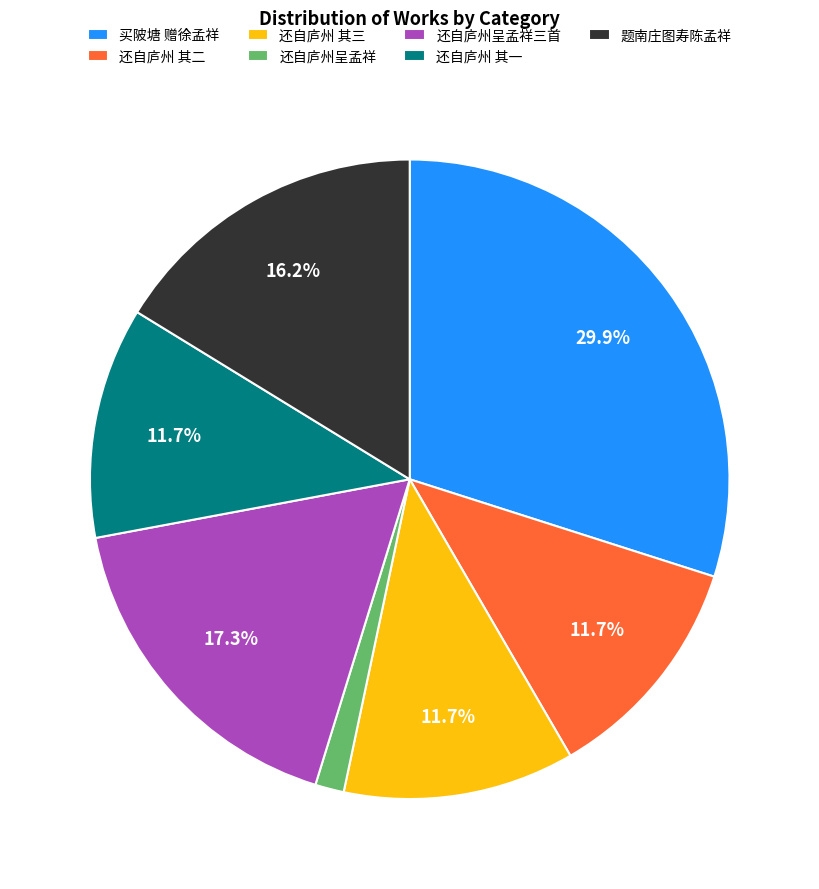

To the nearest percent, what is the average slice percentage?

14%